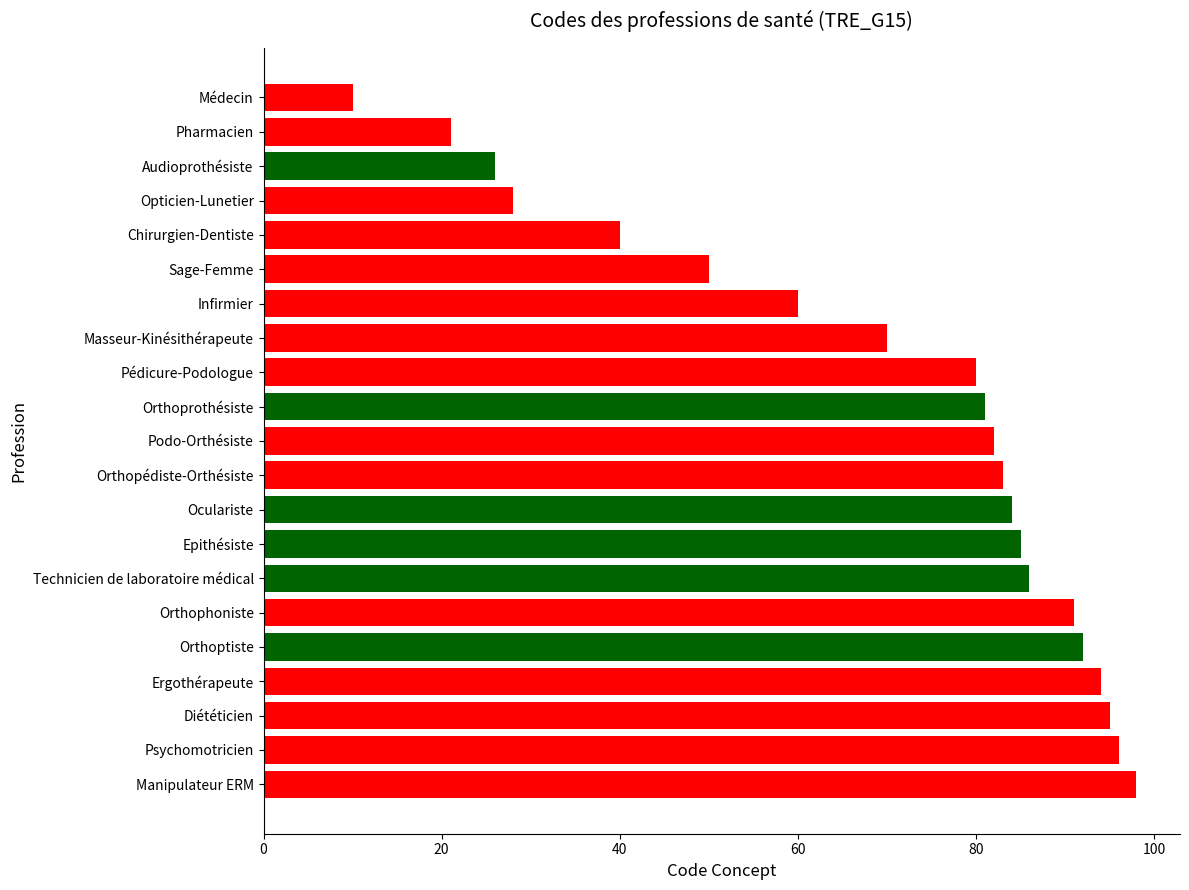

Which has a higher value, Diététicien or Opticien-Lunetier?

Diététicien